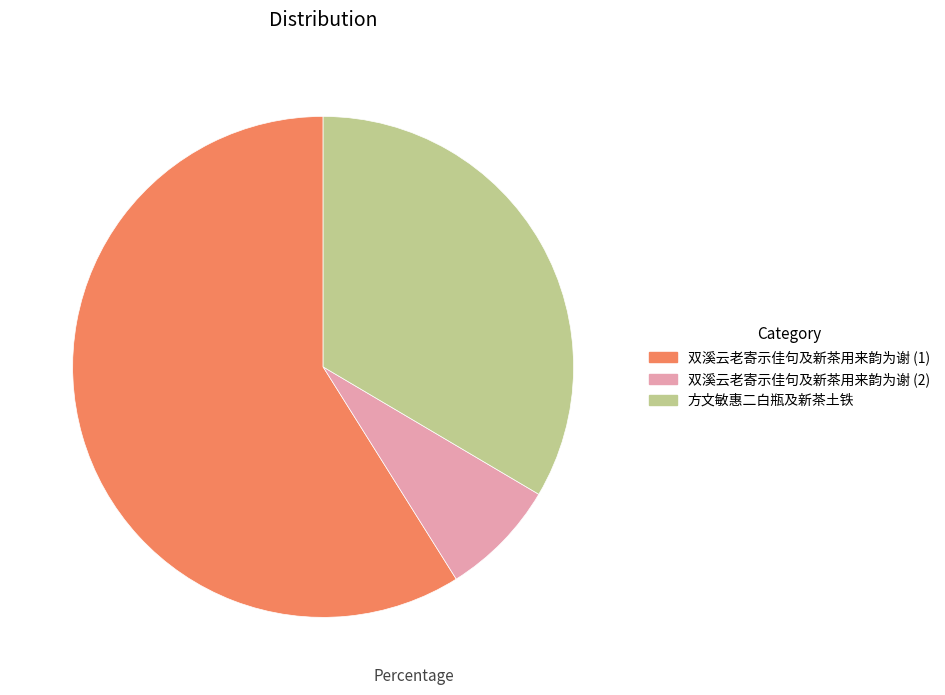

Is there a majority slice in this chart?

Yes